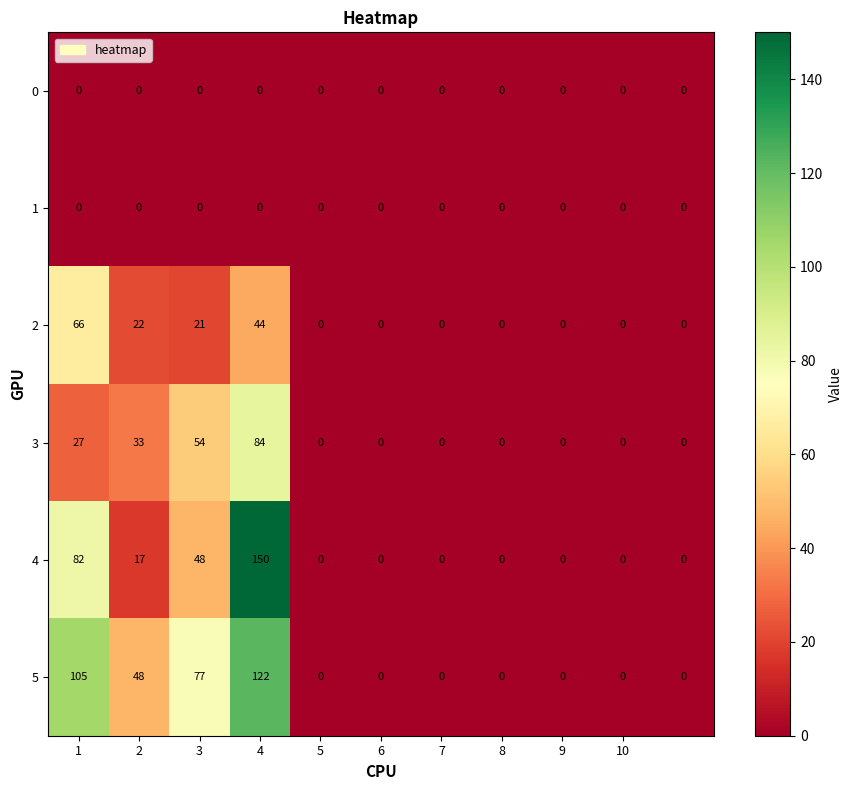

How many data points does each series have?

11